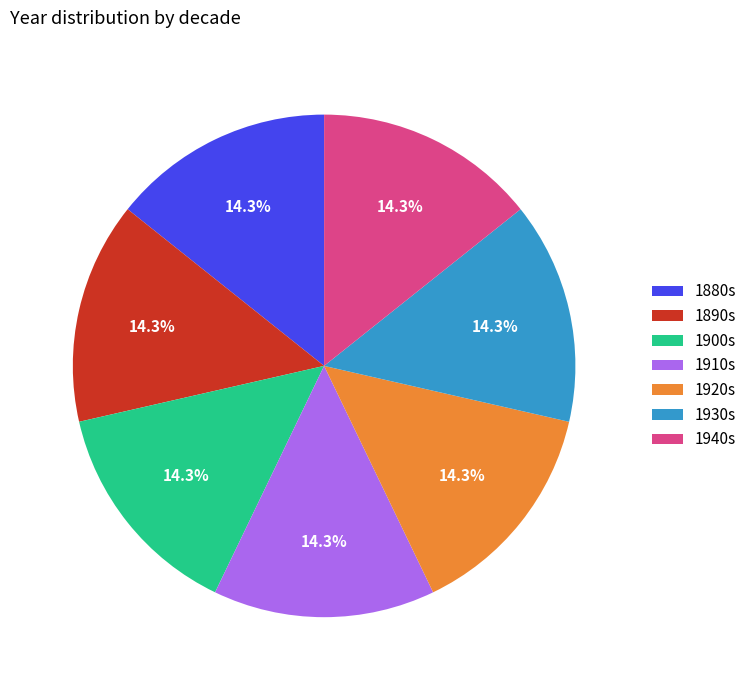

Combined, do 1920s and 1910s account for over 50%?

No